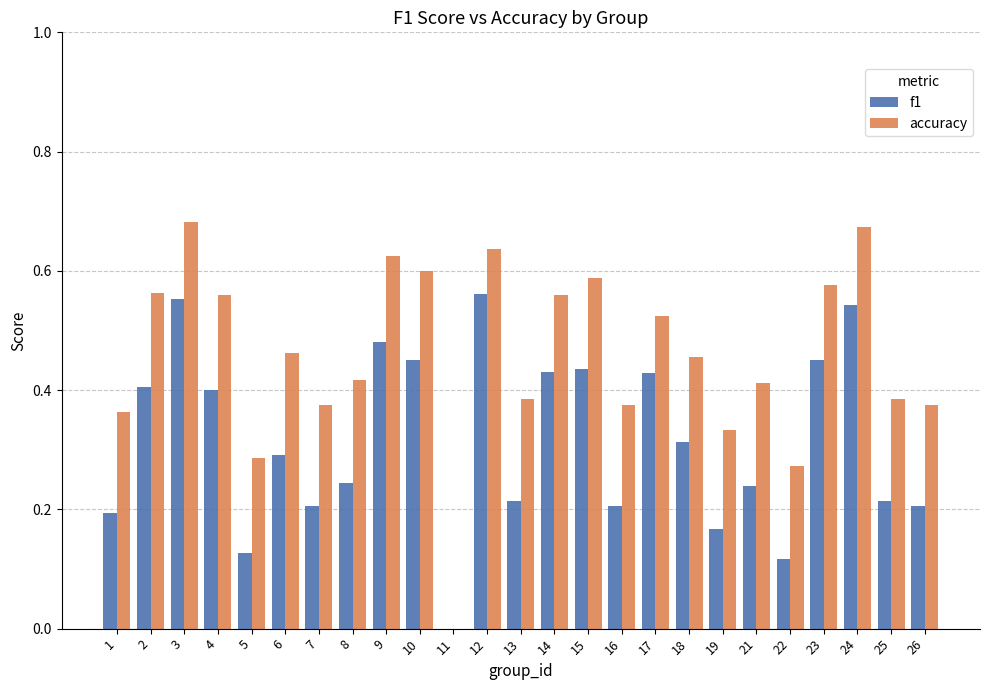

What is the total value across all series at 14?

1.0